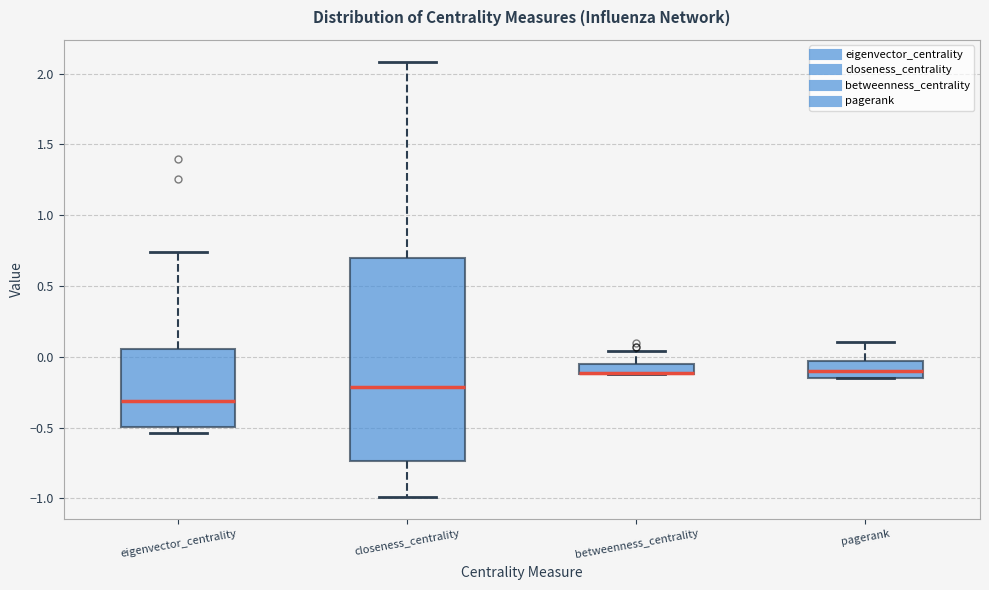

Where is the lower edge of the box for closeness_centrality on the y-axis? The values are not printed on the chart, so give them approximately, as read against the axis.

-0.75